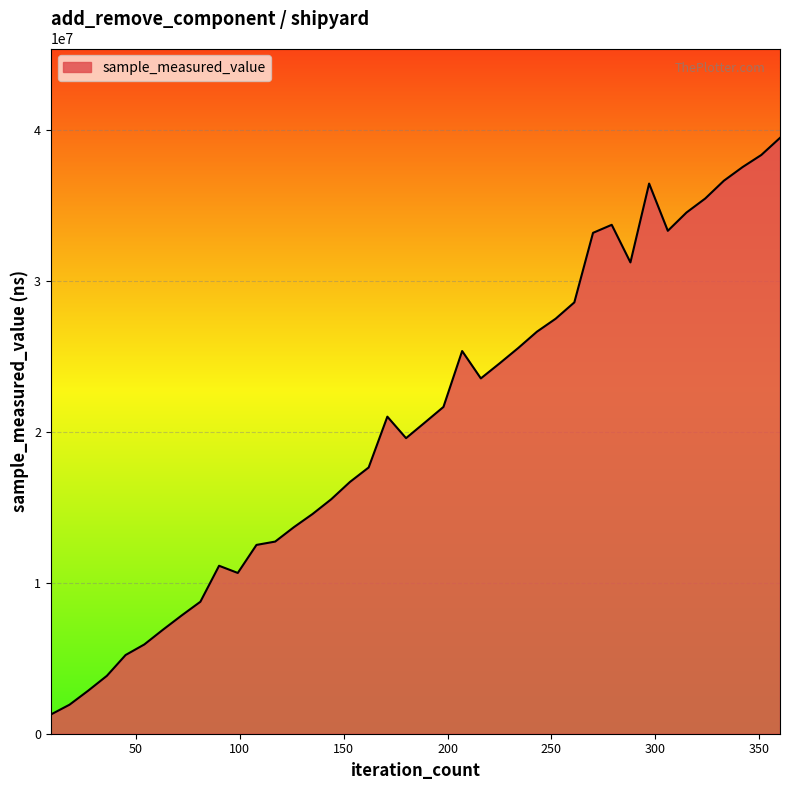

What is the maximum value shown in the chart?

39456600